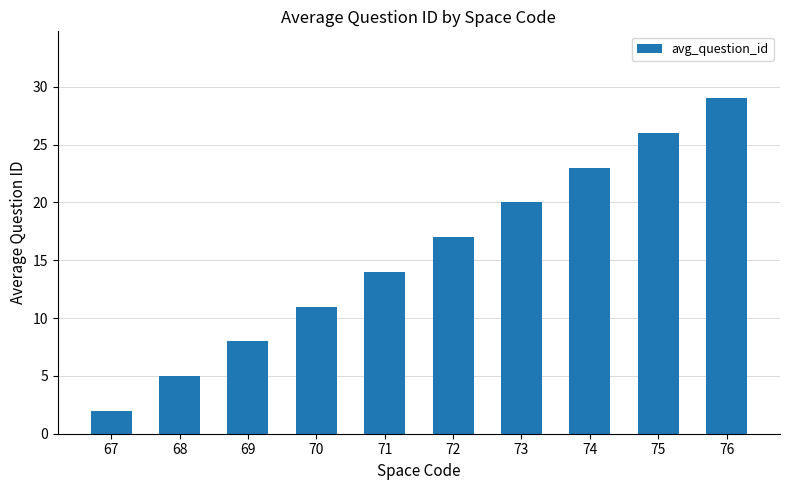

Count the number of categories in the chart.

10